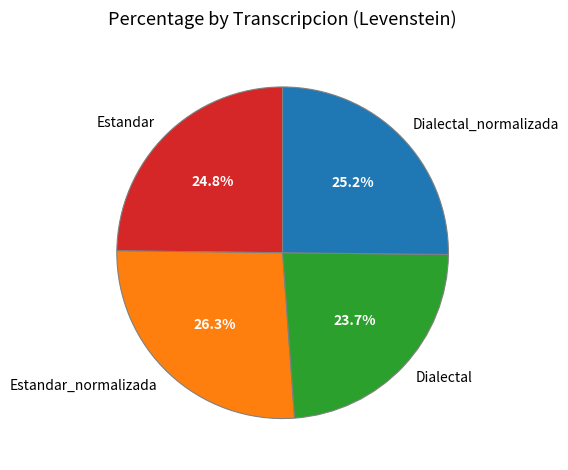

What is the total percentage of Dialectal_normalizada and Estandar_normalizada?

51.5%